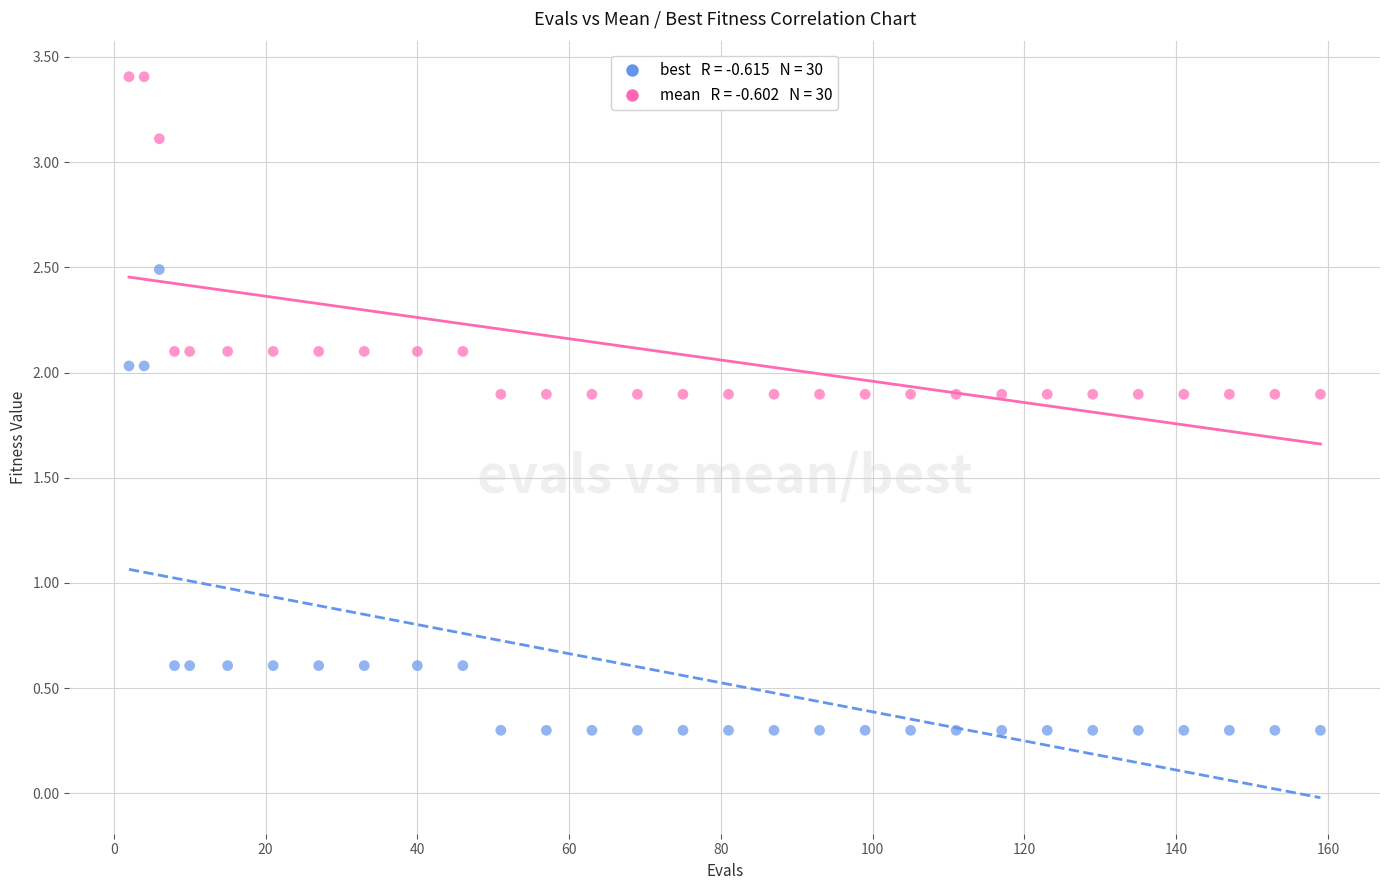

Across all data points, what is the range of Y values (max minus min)?

3.1